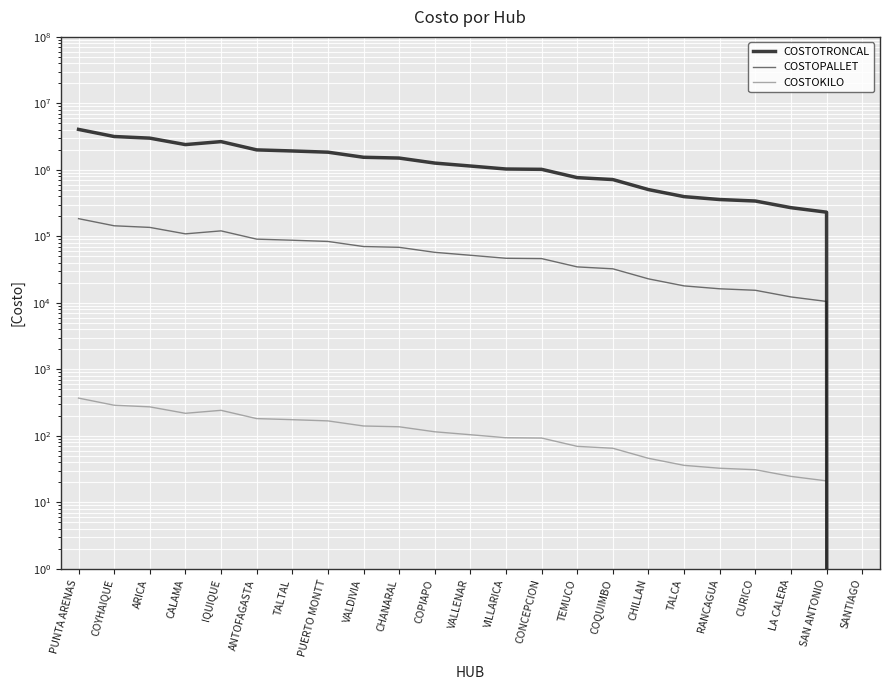

Between ANTOFAGASTA and ARICA, which is larger?

ARICA